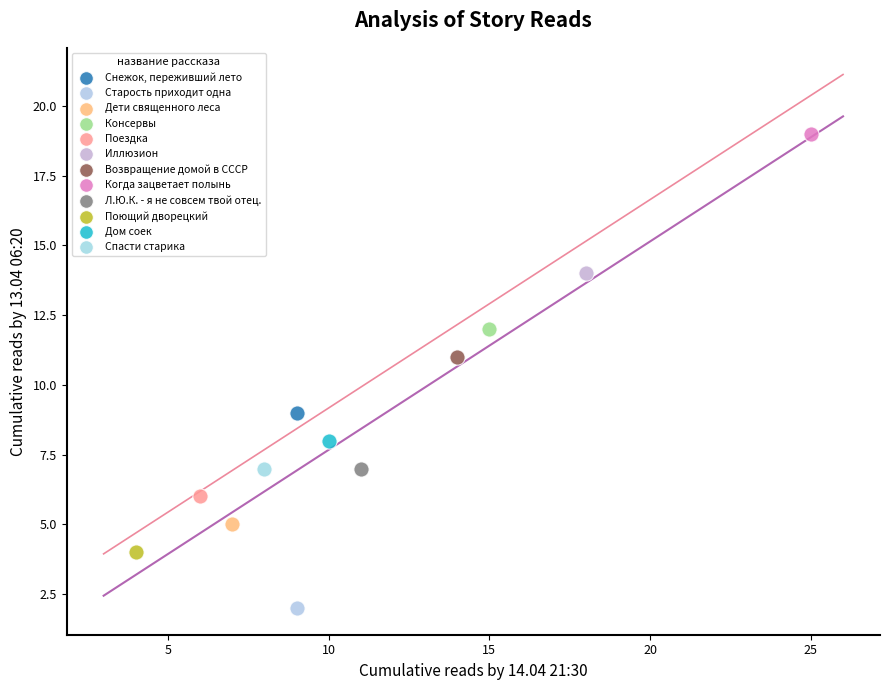

What are all the series names shown in the legend?

Снежок, переживший лето, Старость приходит одна, Дети священного леса, Консервы, Поездка, Иллюзион, Возвращение домой в СССР, Когда зацветает полынь, Л.Ю.К. - я не совсем твой отец., Поющий дворецкий, Дом соек, Спасти старика